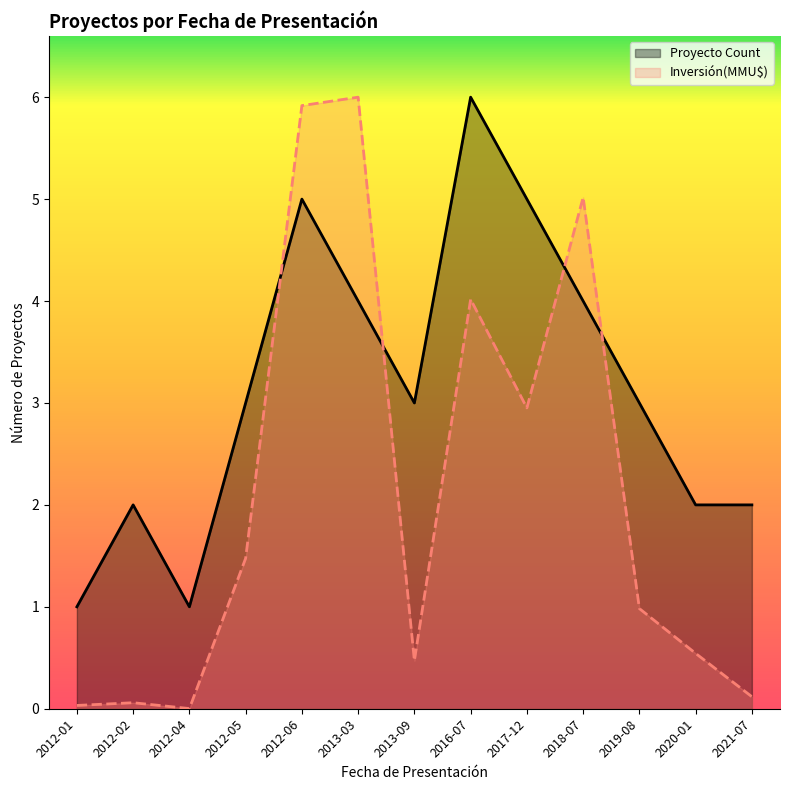

Rank the series by their average value, from highest to lowest.

Proyecto Count, Inversión(MMU$)